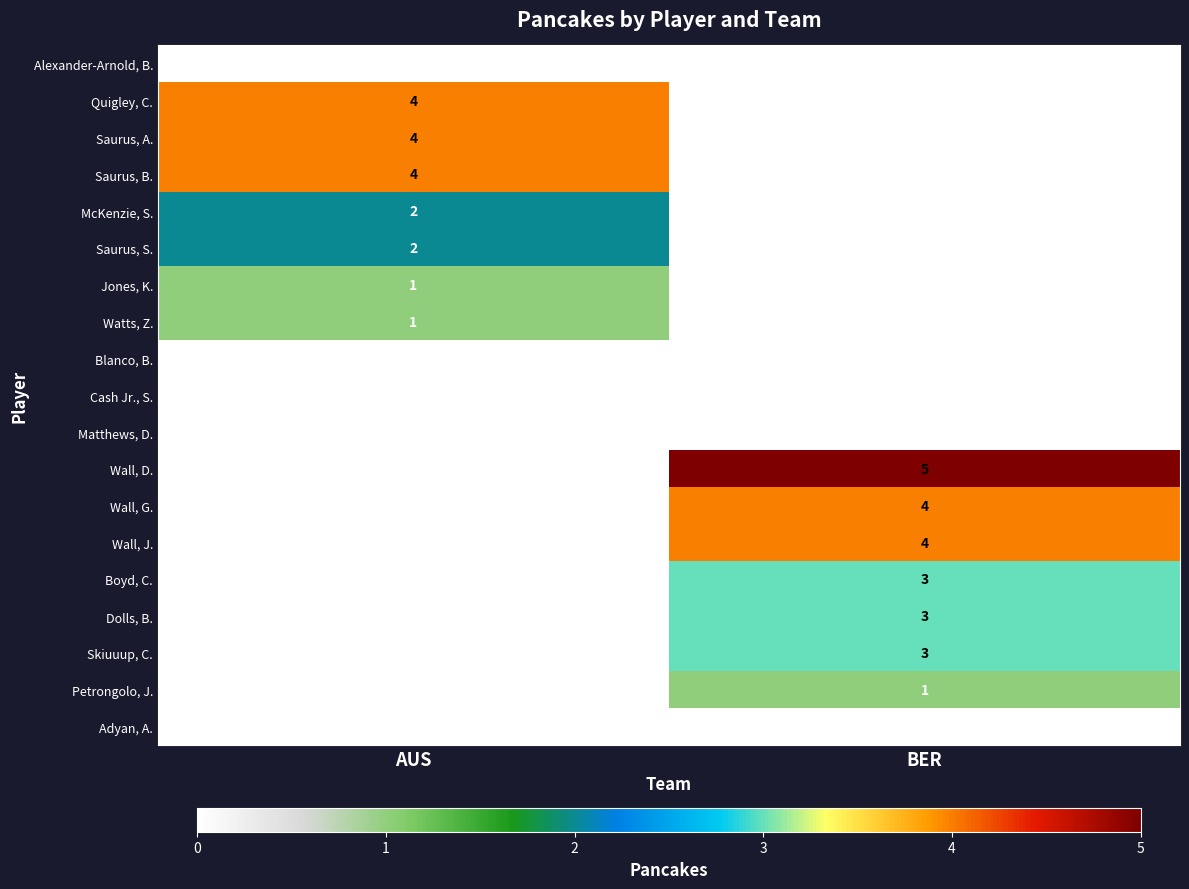

Which series changed the most between AUS and BER?

Wall, D.